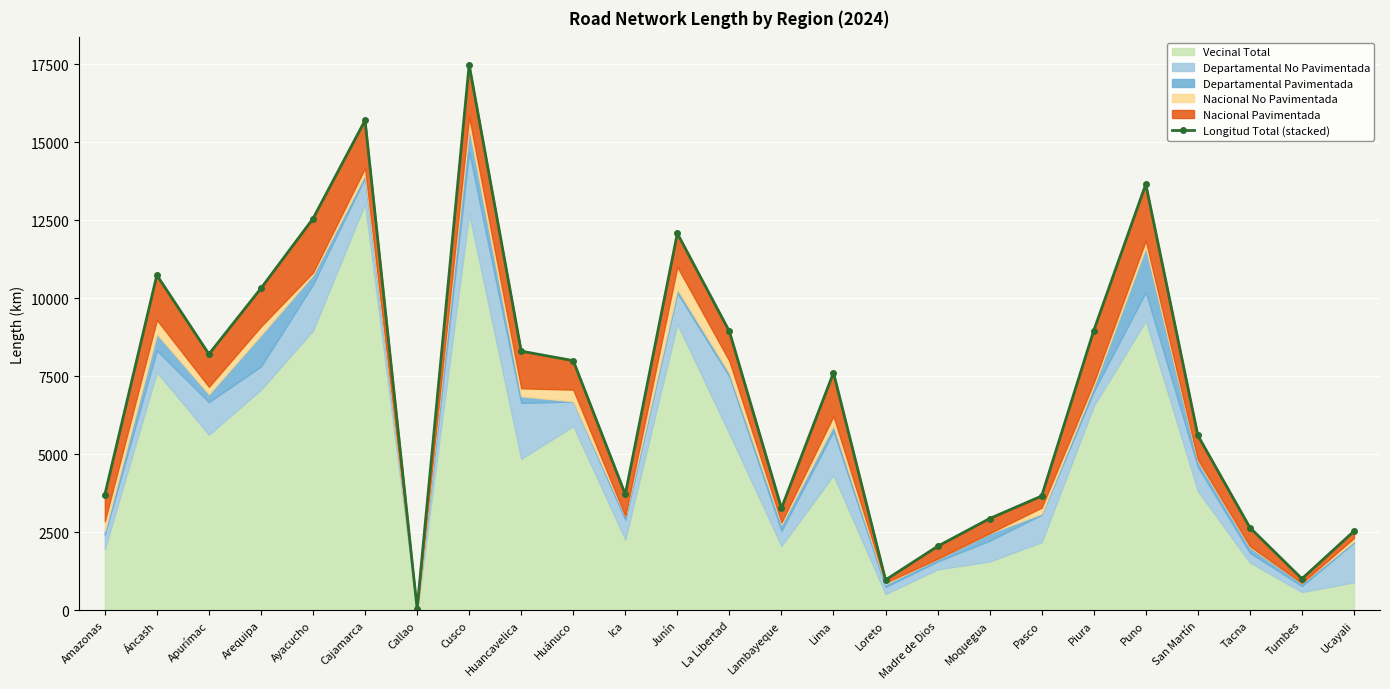

List the labels in order of value, smallest first.

Callao, Loreto, Tumbes, Madre de Dios, Ucayali, Tacna, Moquegua, Lambayeque, Pasco, Amazonas, Ica, San Martín, Lima, Huánuco, Apurímac, Huancavelica, La Libertad, Piura, Arequipa, Áncash, Junín, Ayacucho, Puno, Cajamarca, Cusco